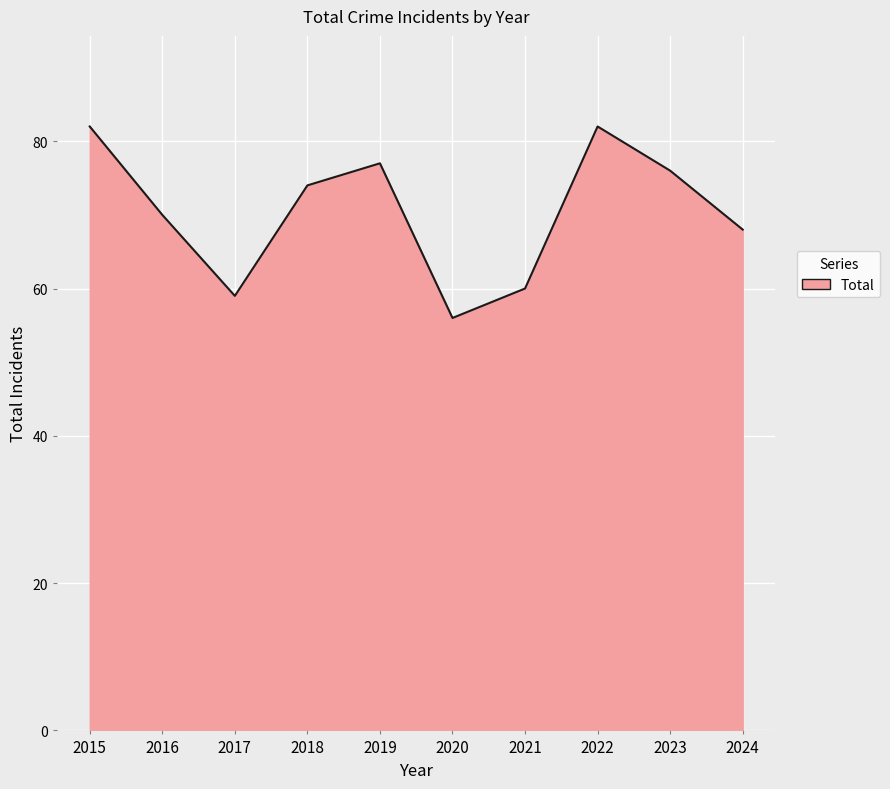

Which category has the lowest value across all series?

2020